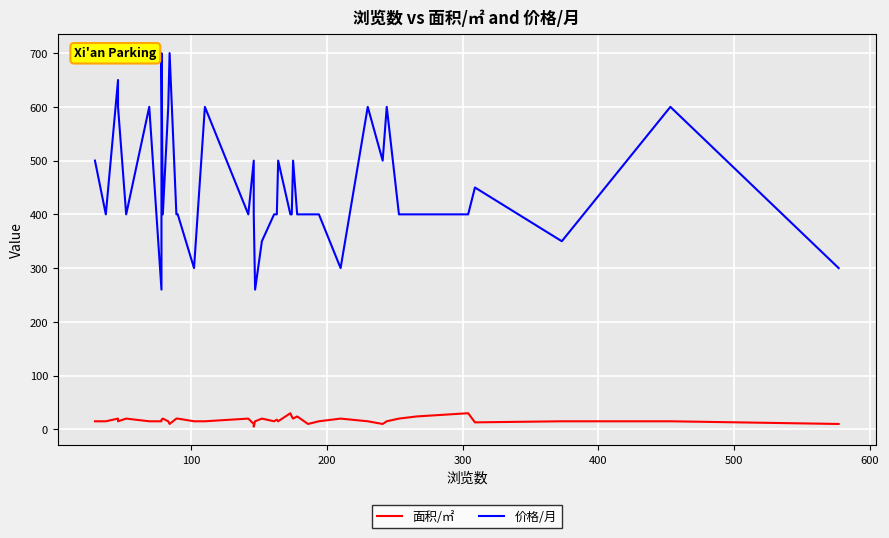

True or false: 价格/月 and 面积/㎡ intersect in this chart.

False